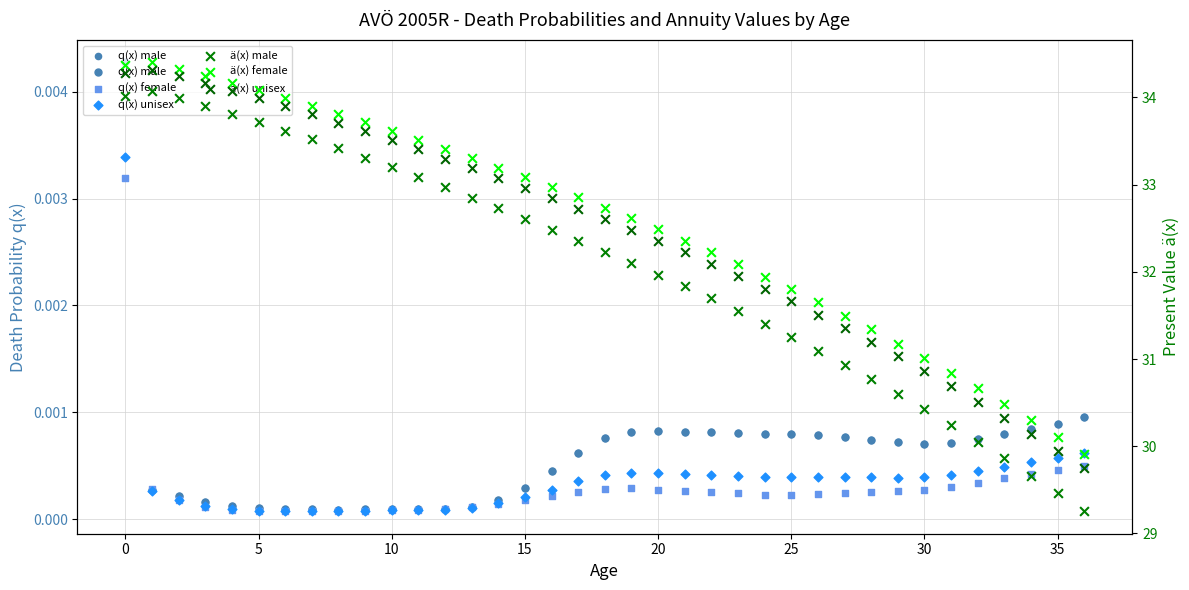

Which series reaches the maximum Y coordinate?

ä(x) female